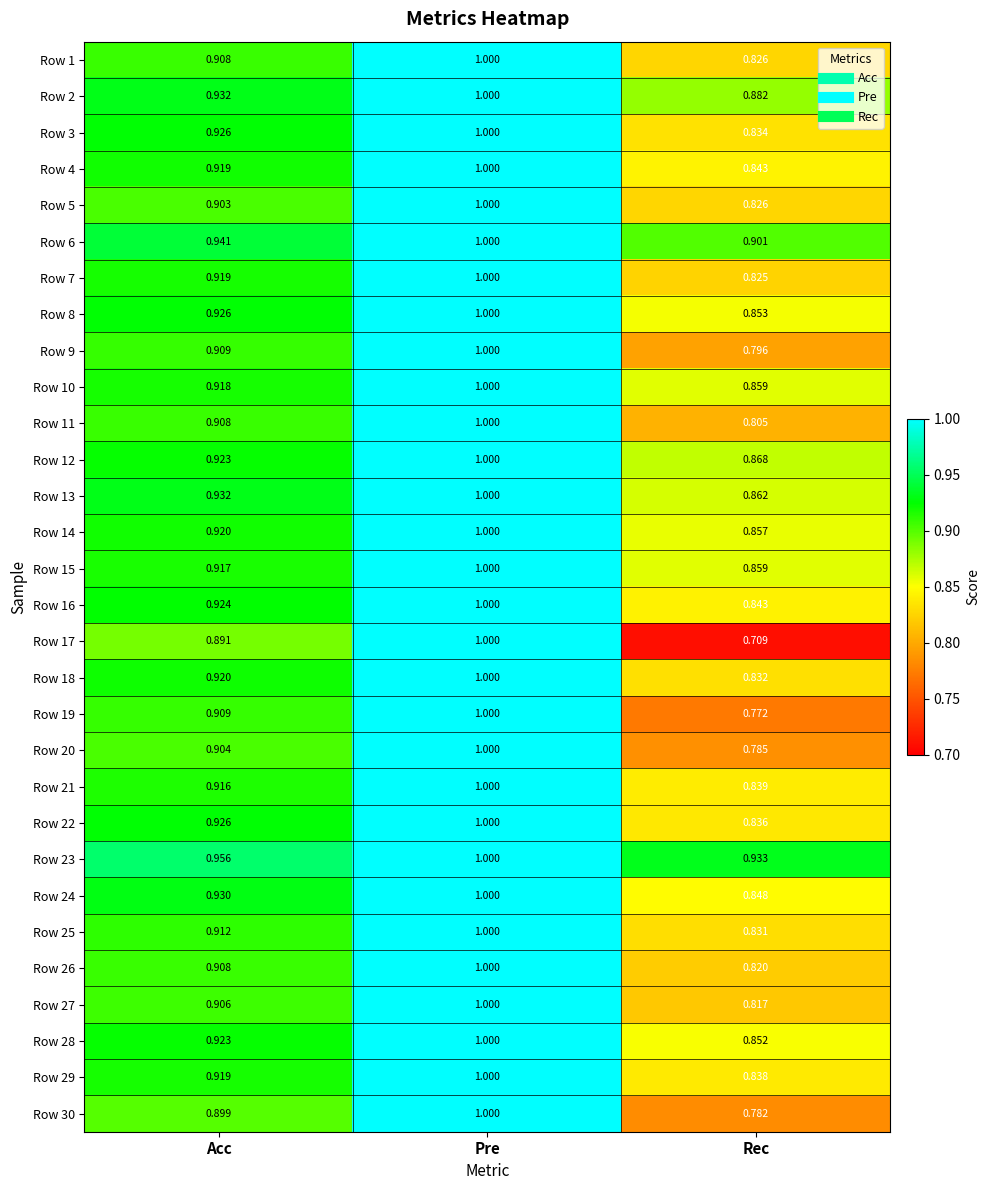

At how many categories does at least one series exceed 0?

3